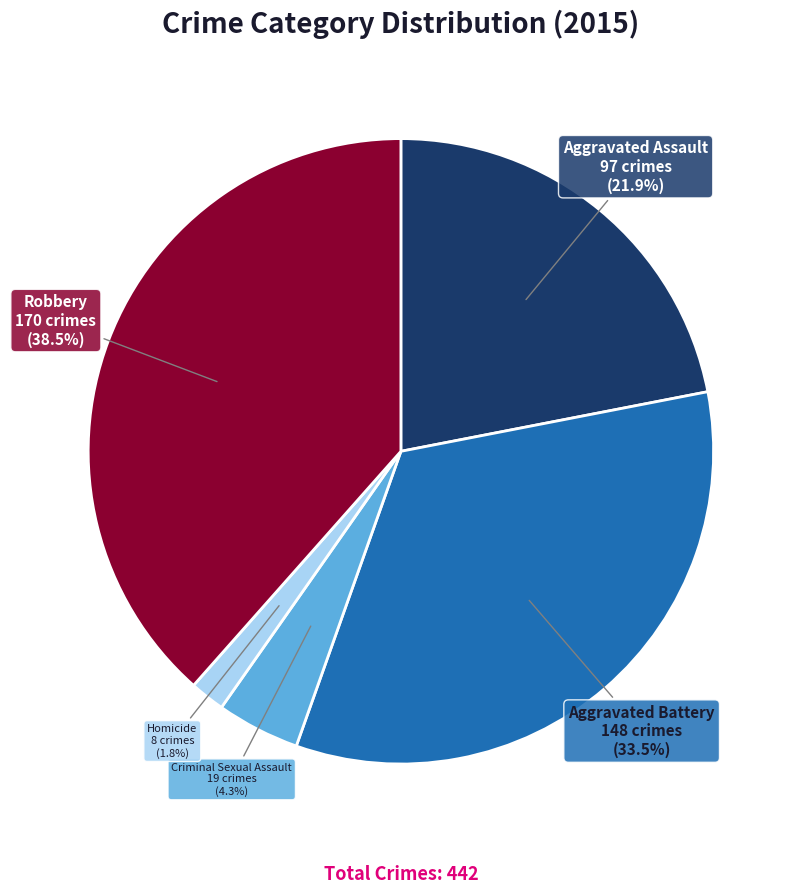

To the nearest percent, what percentage of the pie is Aggravated Assault?

22%